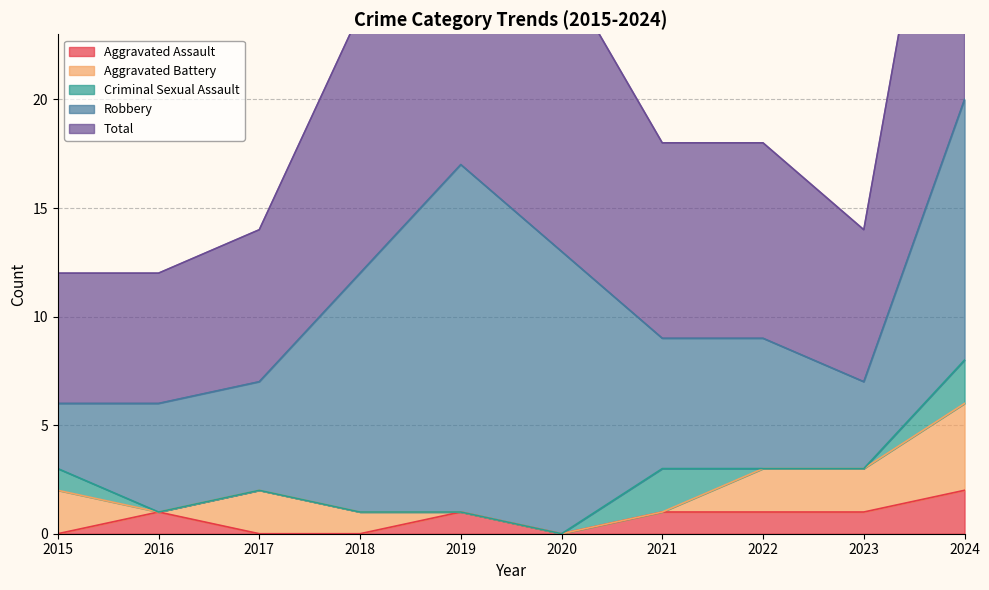

Which has a higher value, 2015 or 2016?

2016